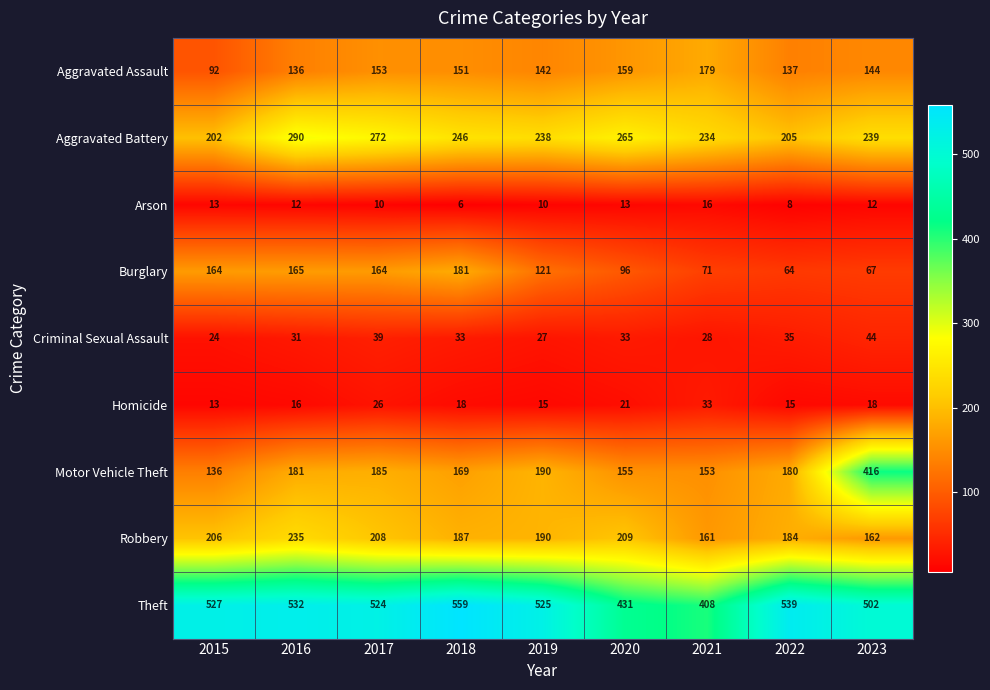

Rank the series by their maximum value, from highest to lowest.

Theft, Motor Vehicle Theft, Aggravated Battery, Robbery, Burglary, Aggravated Assault, Criminal Sexual Assault, Homicide, Arson